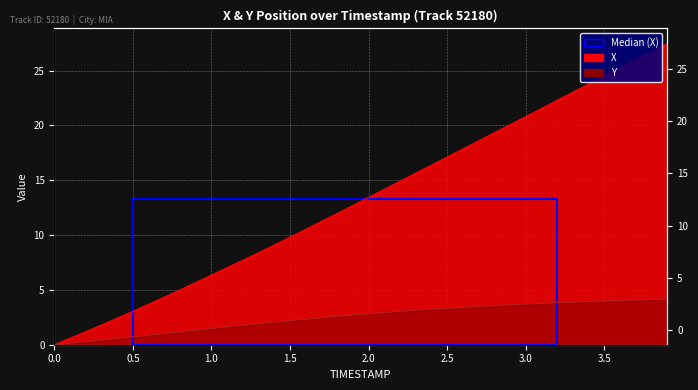

Reading left to right, extract all data points from this chart.

X: 0.0	0.6	1.2	1.8	2.4	3.0	3.7	4.3	5.0	5.7	6.4	7.0	7.7	8.4	9.1	9.8	10.5	11.2	12.0	12.7	13.4	14.2	14.9	15.7	16.4	17.1	17.9	18.6	19.3	20.1	20.8	21.6	22.3	23.0	23.8	24.5	25.3	26.0	26.7	27.5
Y: 0.0	0.1	0.3	0.4	0.6	0.7	0.9	1.0	1.2	1.3	1.5	1.6	1.8	1.9	2.1	2.2	2.3	2.5	2.6	2.7	2.8	2.9	3.0	3.1	3.2	3.3	3.4	3.5	3.6	3.6	3.7	3.8	3.8	3.9	3.9	4.0	4.0	4.1	4.1	4.2